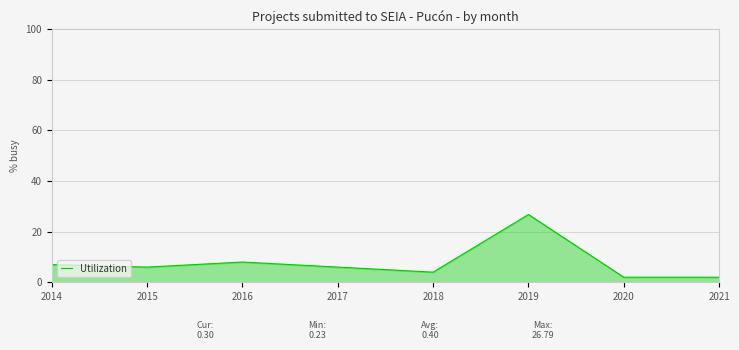

What is the smallest value displayed?

2.0